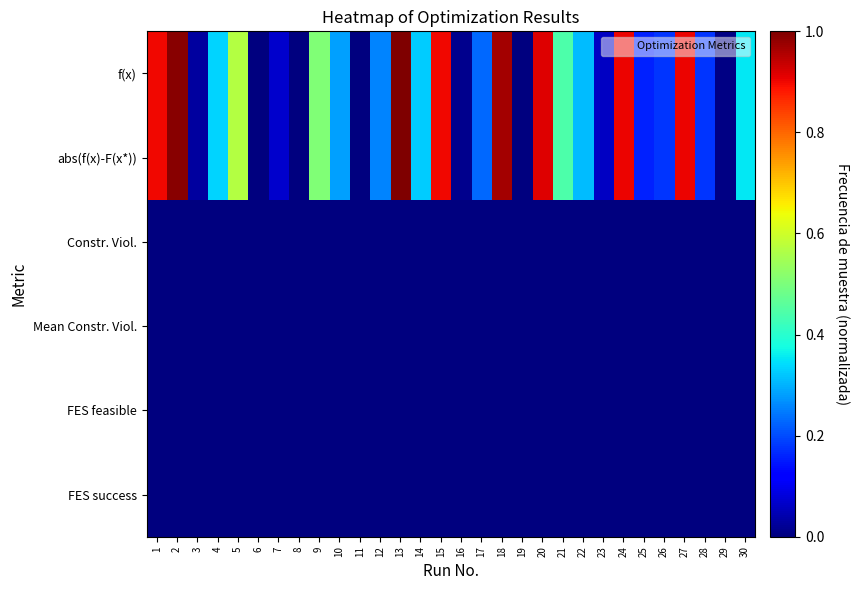

Which has a higher value, 3 or 9?

9